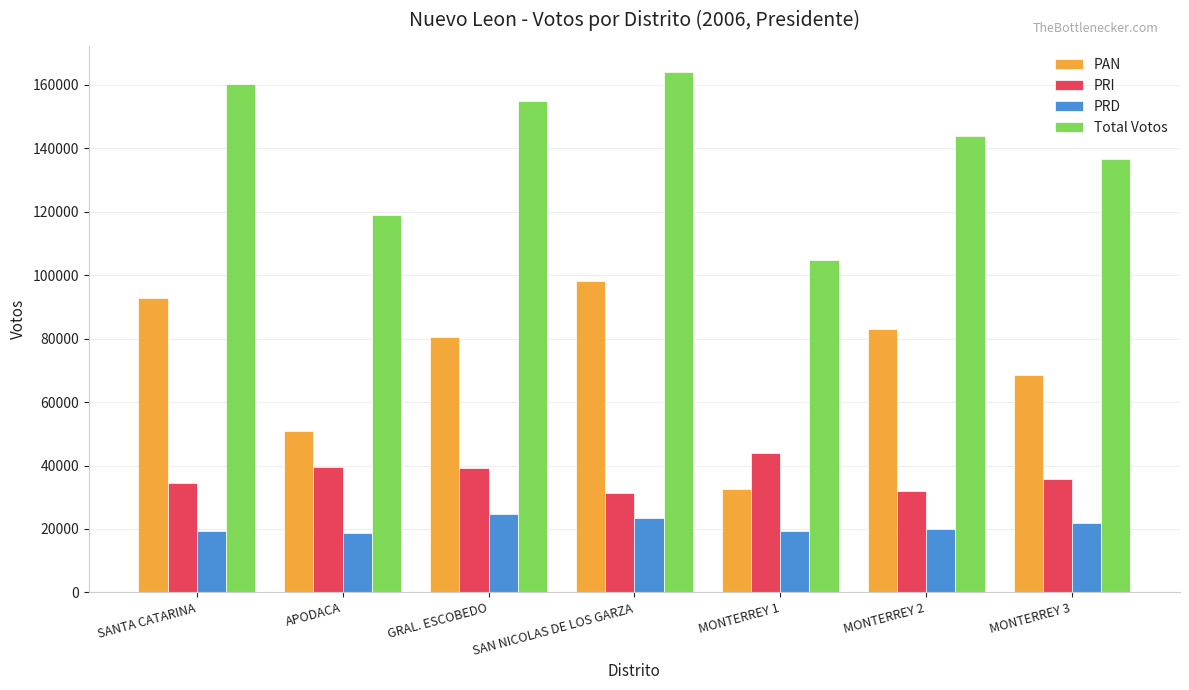

Rank the categories by PAN value from lowest to highest.

MONTERREY 1, APODACA, MONTERREY 3, GRAL. ESCOBEDO, MONTERREY 2, SANTA CATARINA, SAN NICOLAS DE LOS GARZA